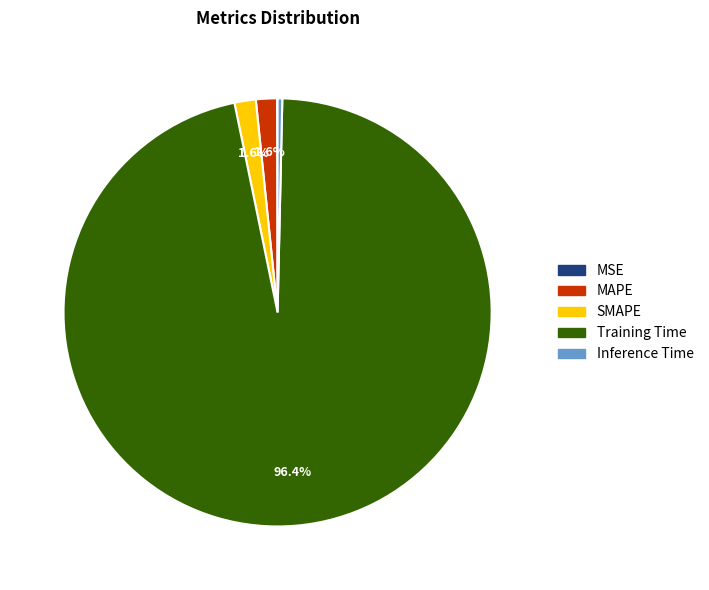

Does any single category account for the majority?

Yes